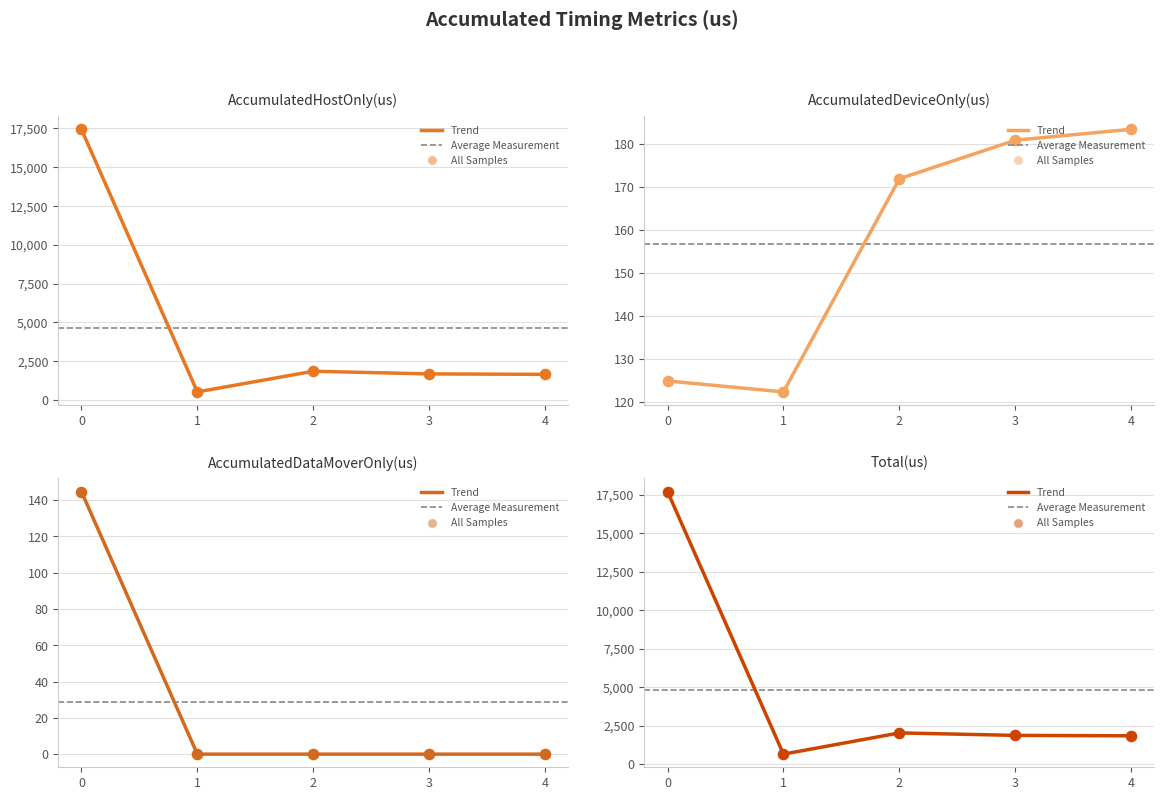

Which series has the largest total across all categories?

Total(us)